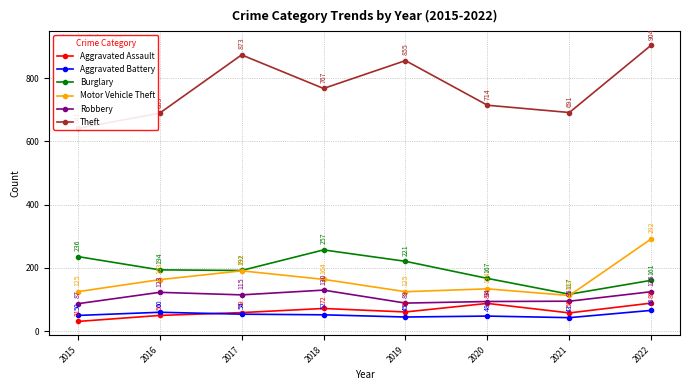

How many values in the Burglary series are below 194?

4